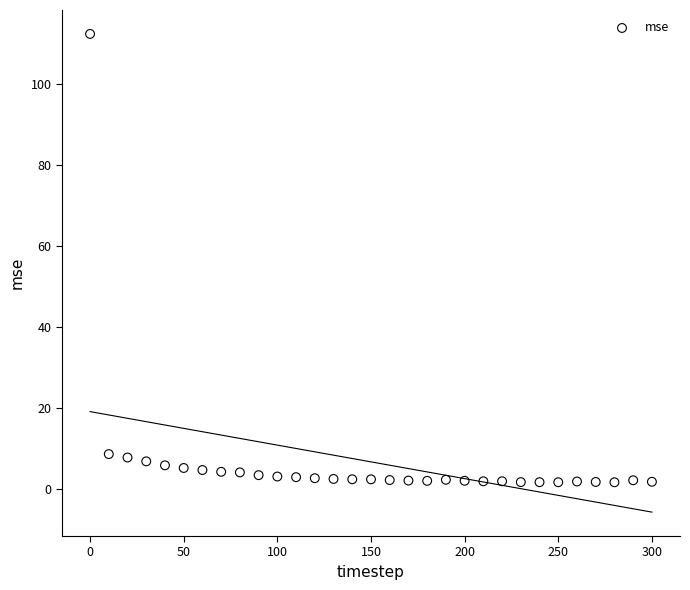

What is the range of Y values (max minus min)?

110.7